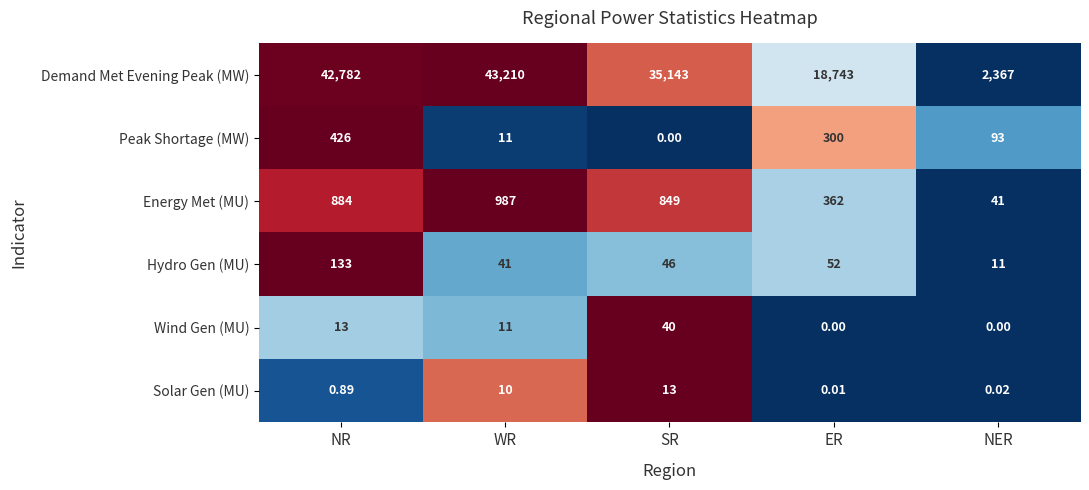

Where is Solar Gen (MU) nearest to the value 6?

WR